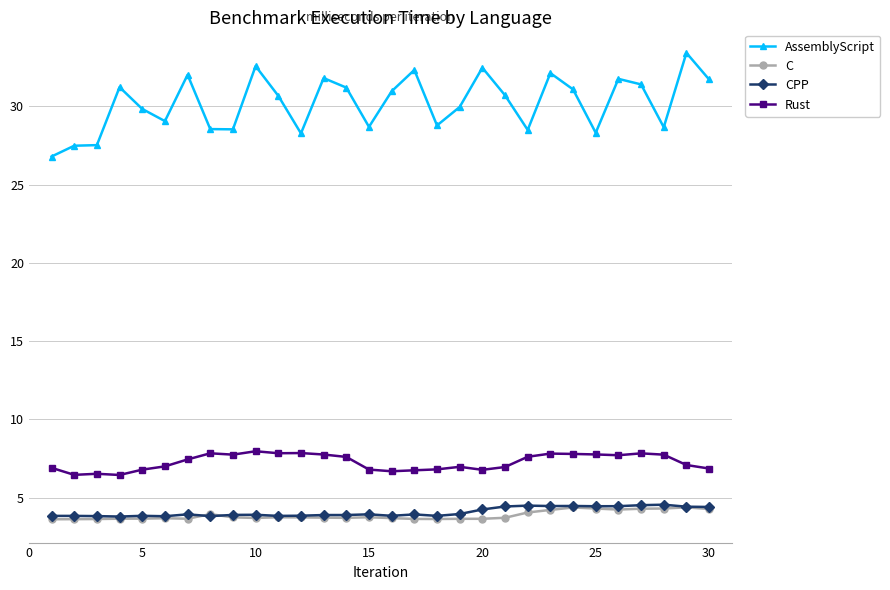

True or false: C and AssemblyScript cross at least once.

False